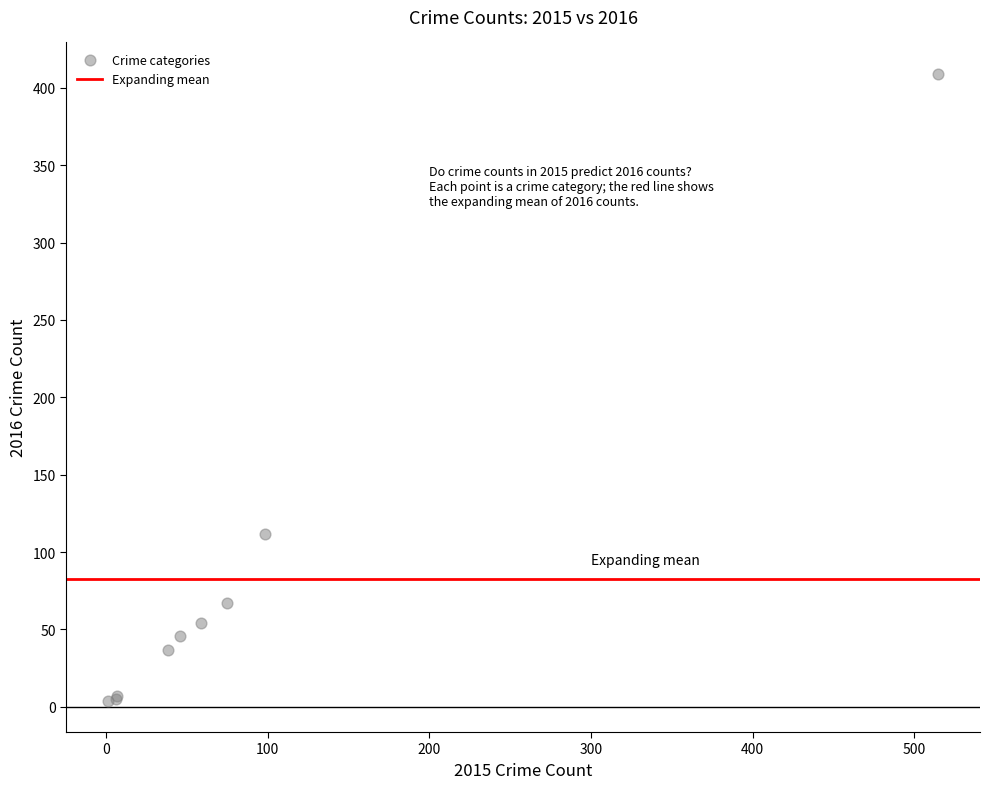

What Y value in the scatter plot is closest to 206?

112